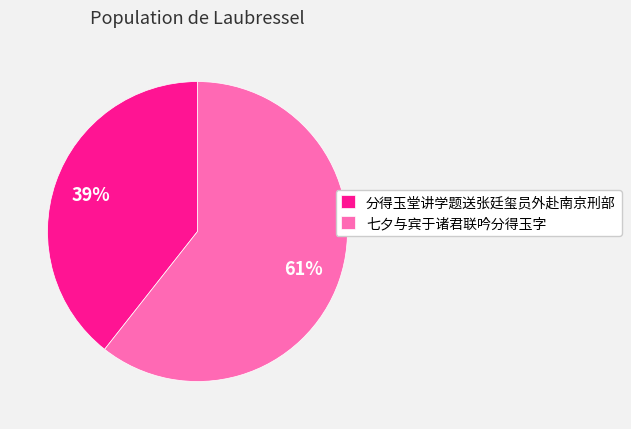

Rank the categories by value from highest to lowest.

七夕与宾于诸君联吟分得玉字, 分得玉堂讲学题送张廷玺员外赴南京刑部